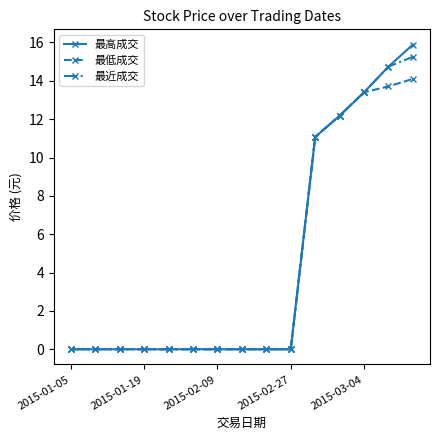

What is the highest value of the 最高成交 series?

15.9